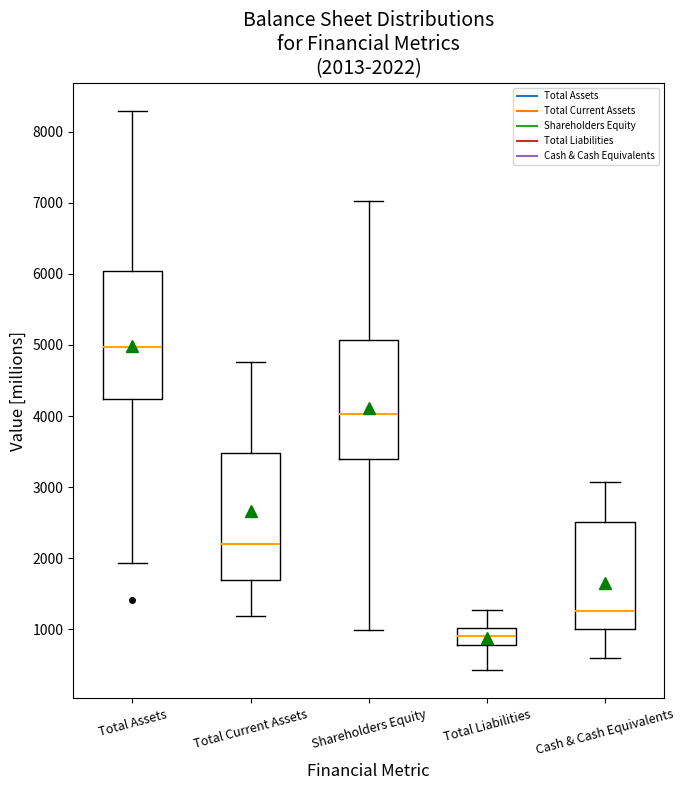

Which box's median line is the lowest?

Total Liabilities